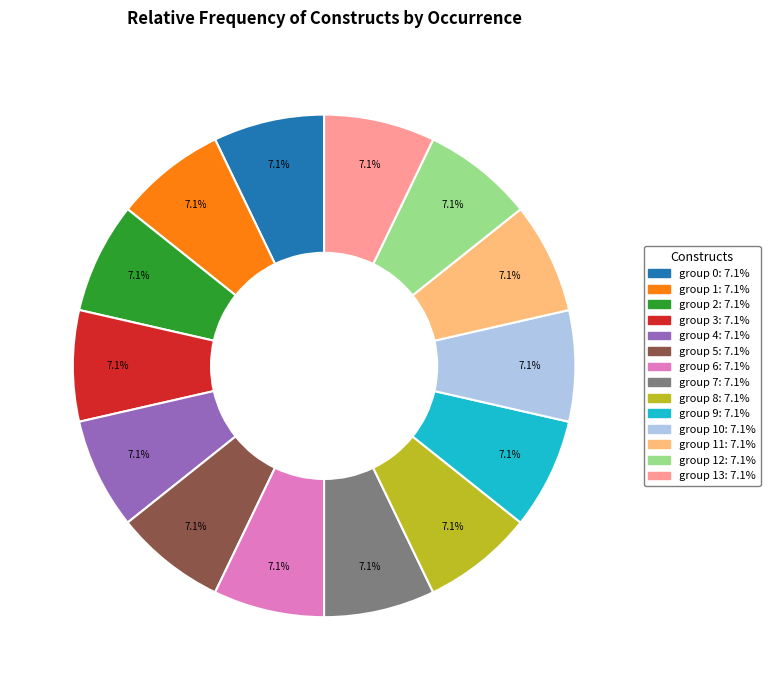

Does any single category account for the majority?

No